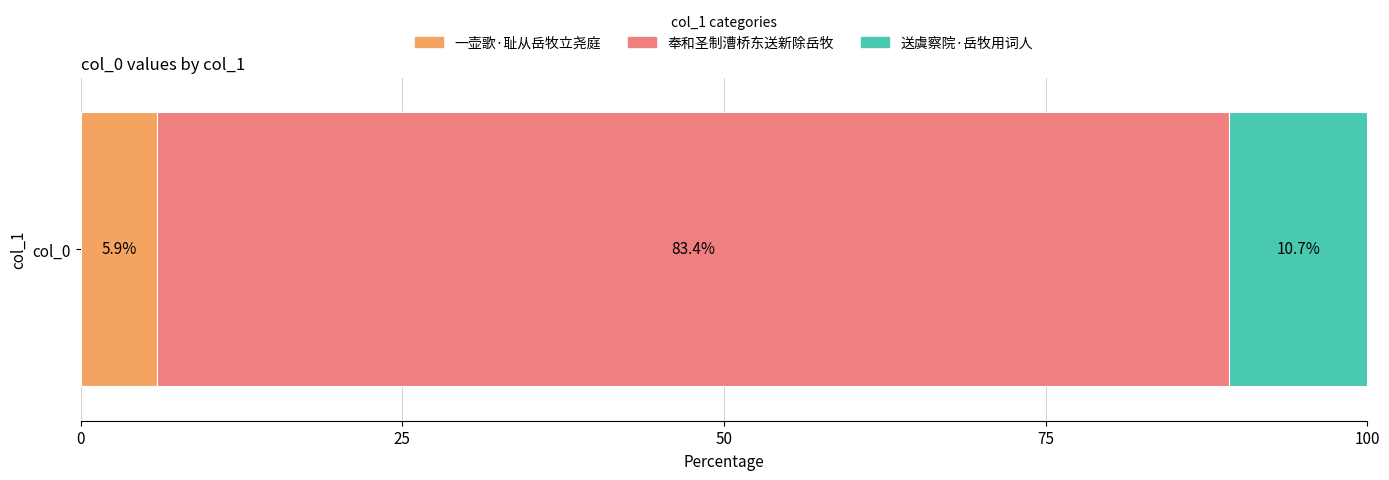

What value does the 一壶歌·耻从岳牧立尧庭 series have at col_0?

5.9